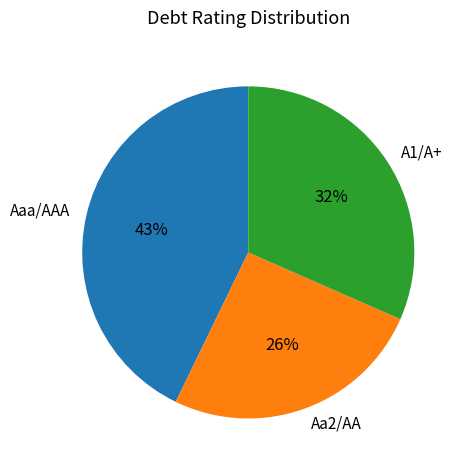

What is the largest slice in the pie chart?

Aaa/AAA